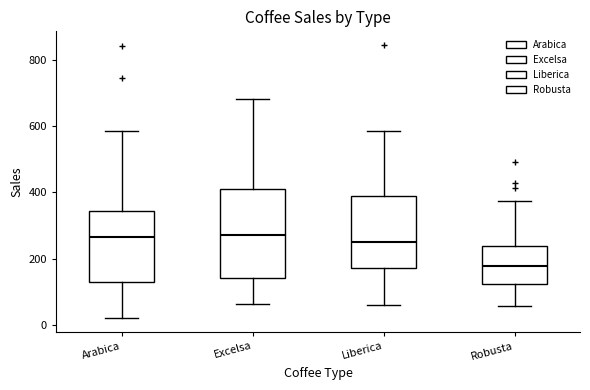

Where is the upper edge of the box for Excelsa on the y-axis? The values are not printed on the chart, so give them approximately, as read against the axis.

400